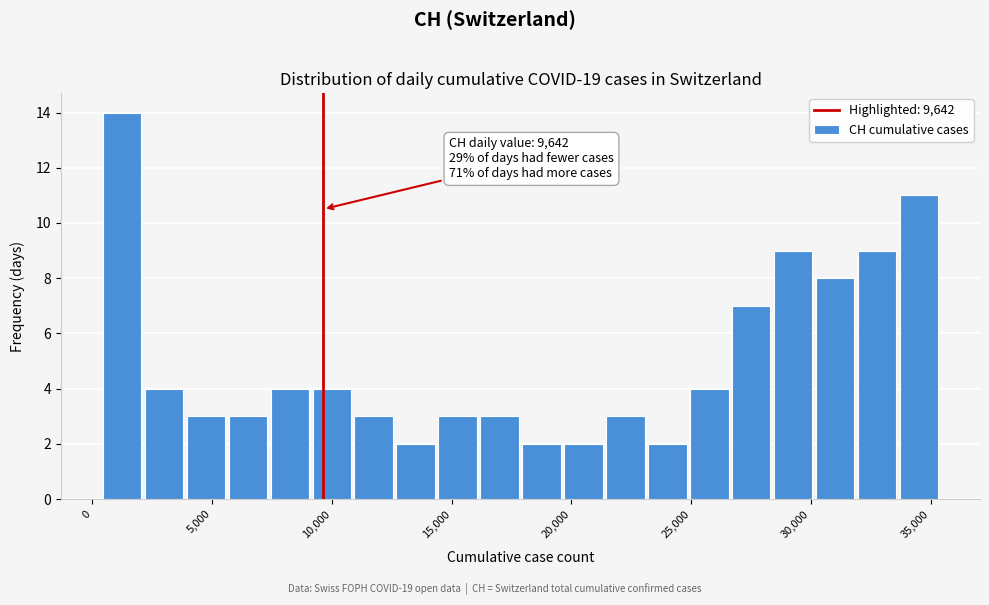

Around what value on the x-axis is the tallest bar? Give the approximate position of its centre, as read against the axis.

1500